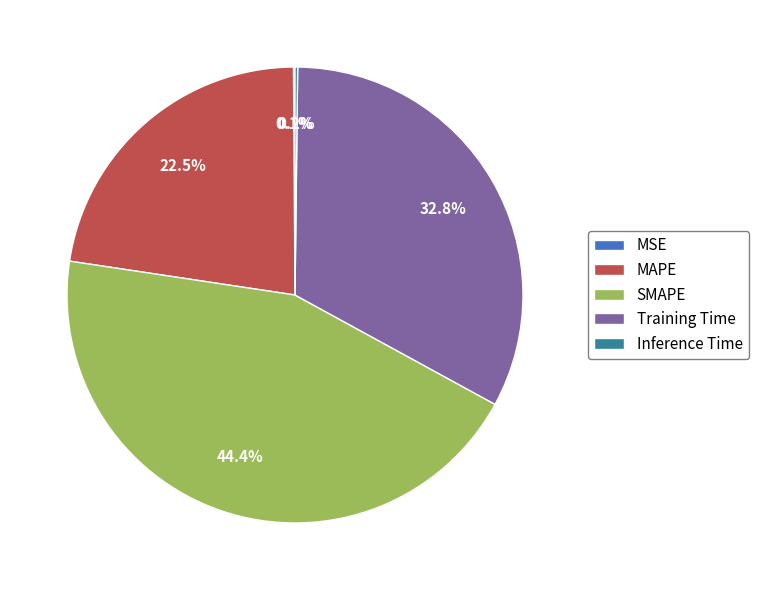

Is the sum of MAPE and Training Time greater than half?

Yes